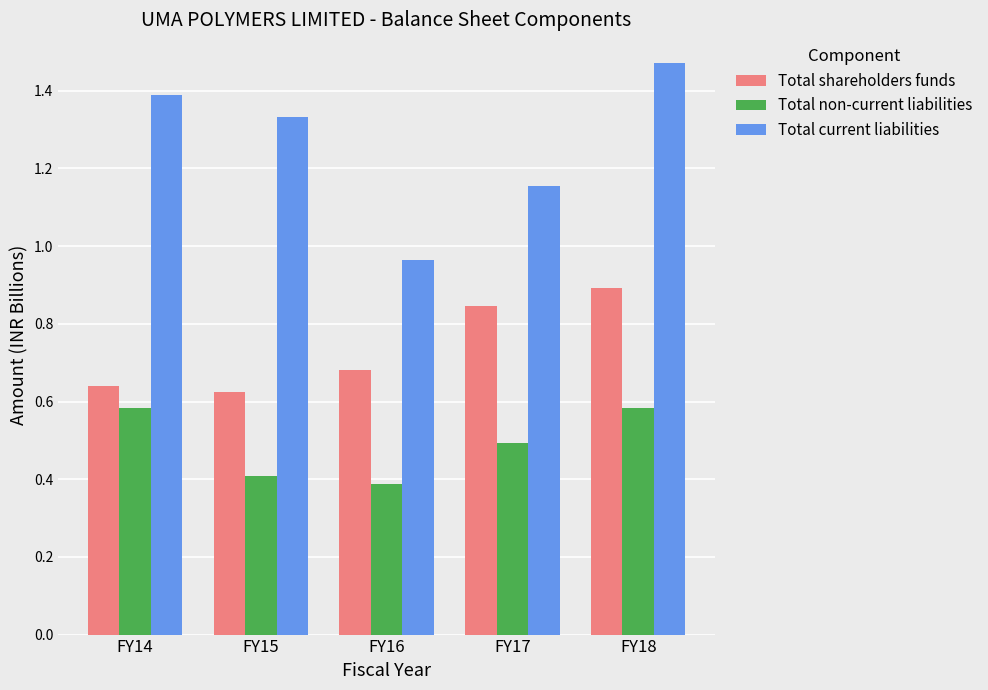

How many bars are there in each group?

3